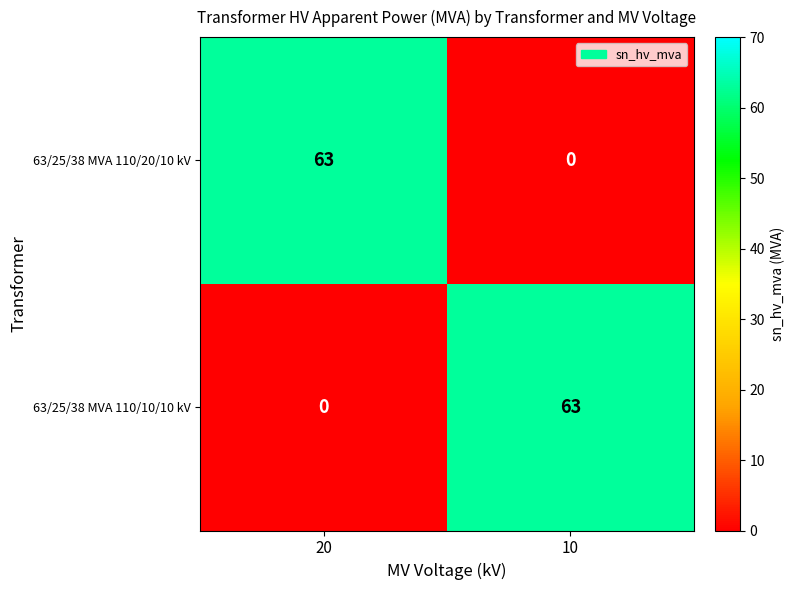

What is the total value across all series at 10?

63